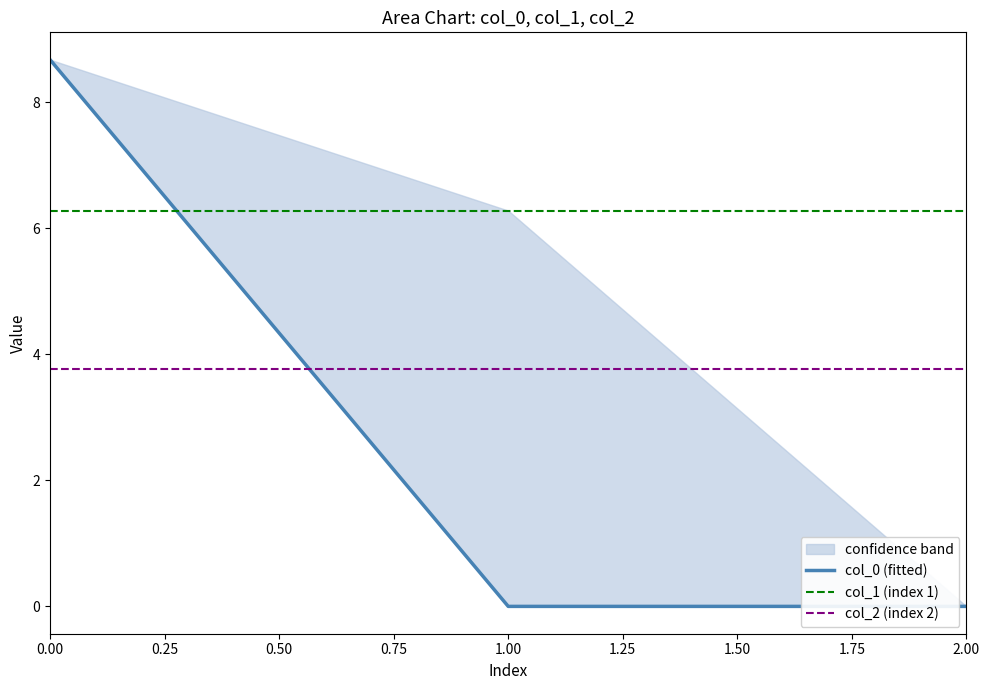

The value of col_0 (fitted) at 2.00 is 5.0. True or false?

False